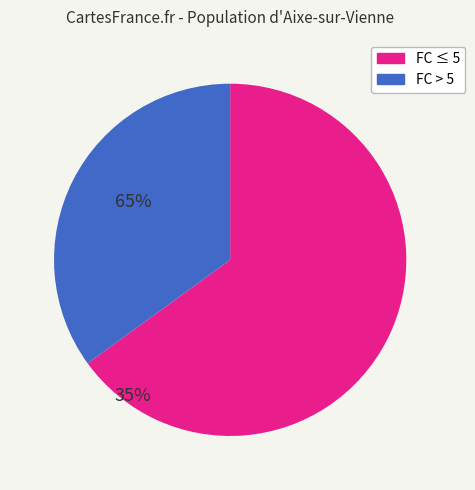

Is there a majority slice in this chart?

Yes